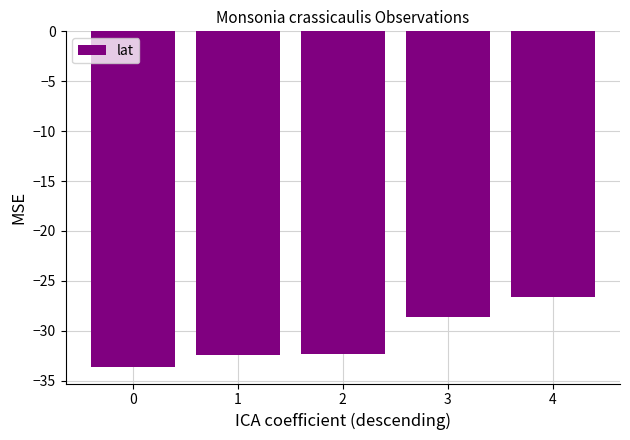

How many series are shown in this chart?

1